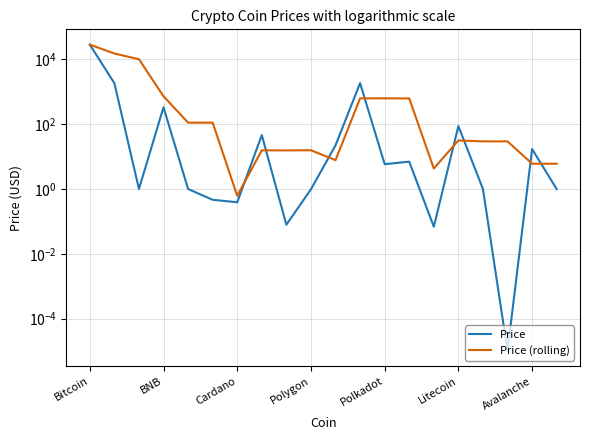

How many values in the Price series are below 5?

10